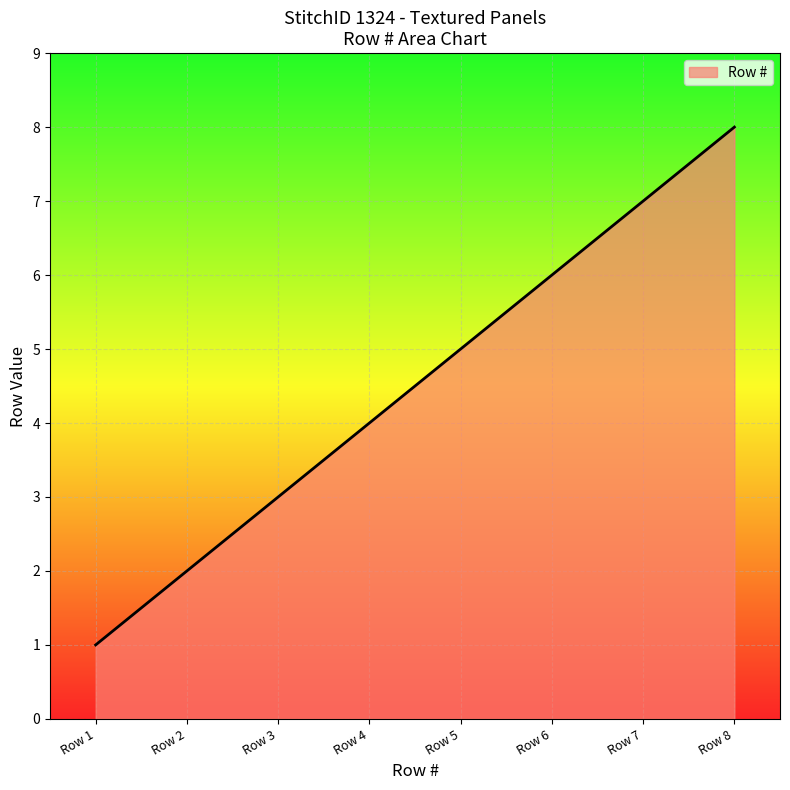

Reading left to right, list all the values displayed in this chart.

Row 1=1	Row 2=2	Row 3=3	Row 4=4	Row 5=5	Row 6=6	Row 7=7	Row 8=8